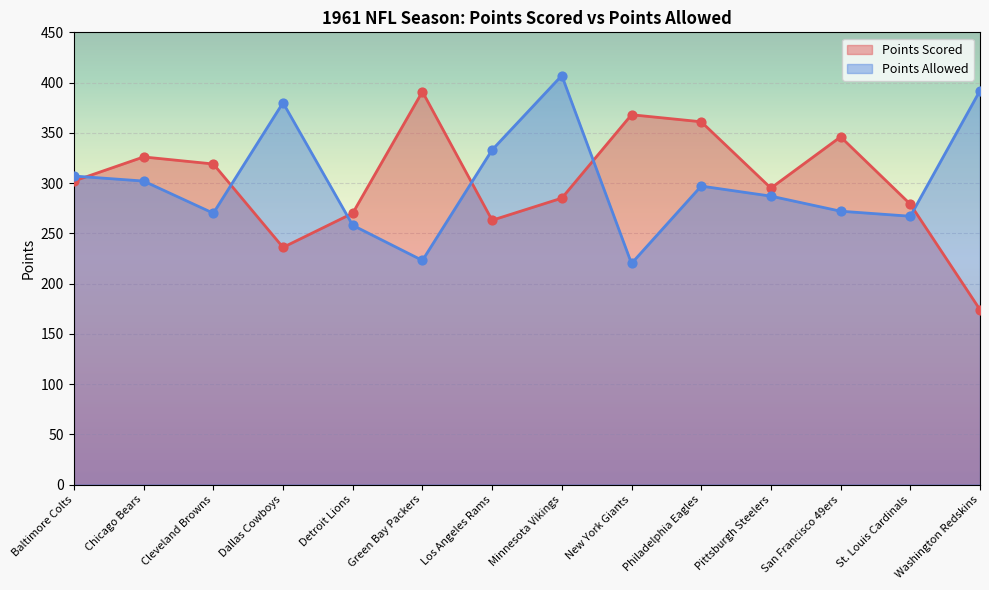

At which category is the sum across all series the highest?

Minnesota Vikings